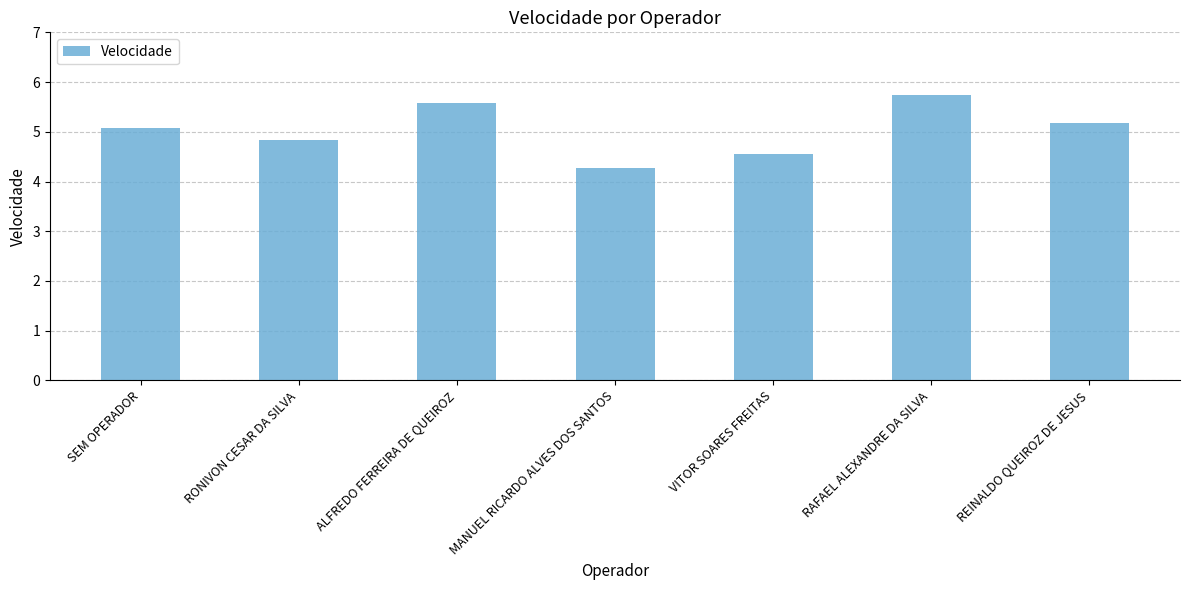

Rank the categories by value from lowest to highest.

MANUEL RICARDO ALVES DOS SANTOS, VITOR SOARES FREITAS, RONIVON CESAR DA SILVA, SEM OPERADOR, REINALDO QUEIROZ DE JESUS, ALFREDO FERREIRA DE QUEIROZ, RAFAEL ALEXANDRE DA SILVA